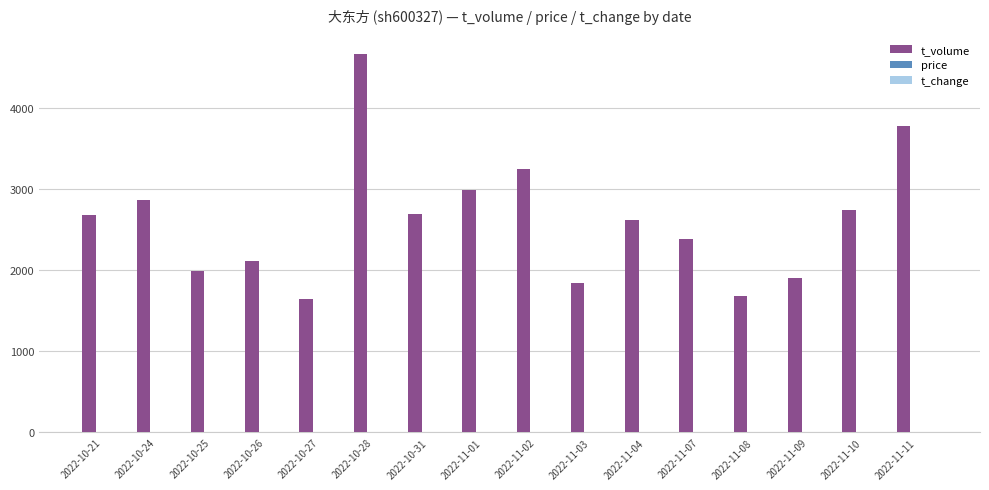

Which series has the largest total across all categories?

t_volume